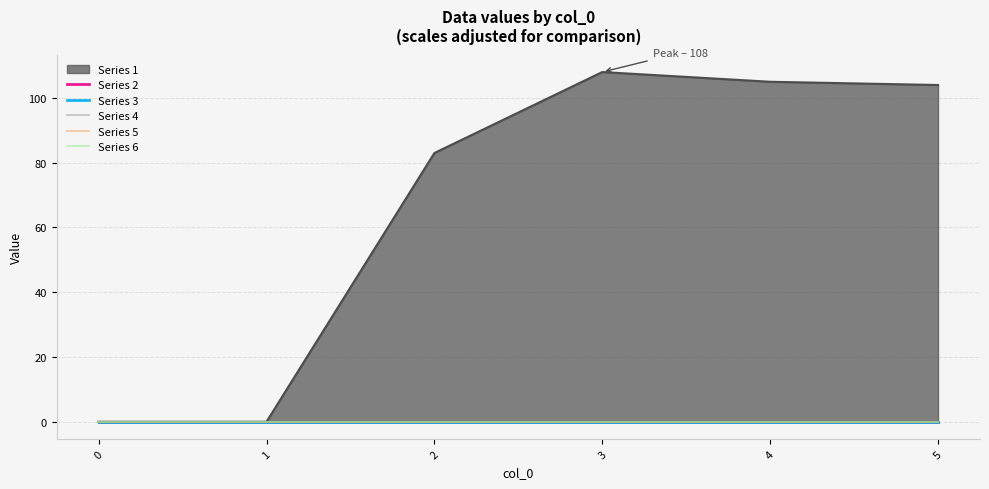

Where does the 1 series first go above 104?

3